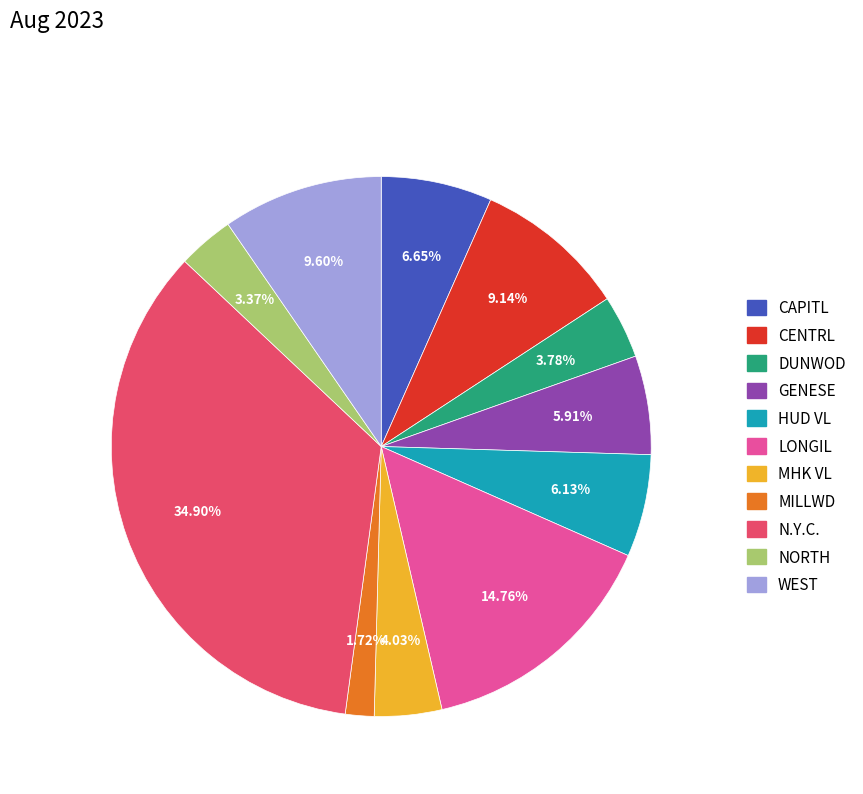

How many segments does this pie chart have?

11